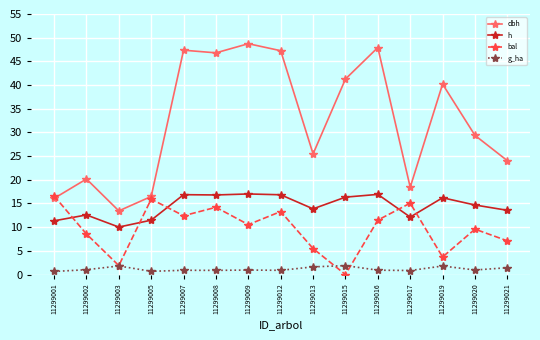

At 11299007, list the series in order from smallest to largest.

g_ha, bal, h, dbh